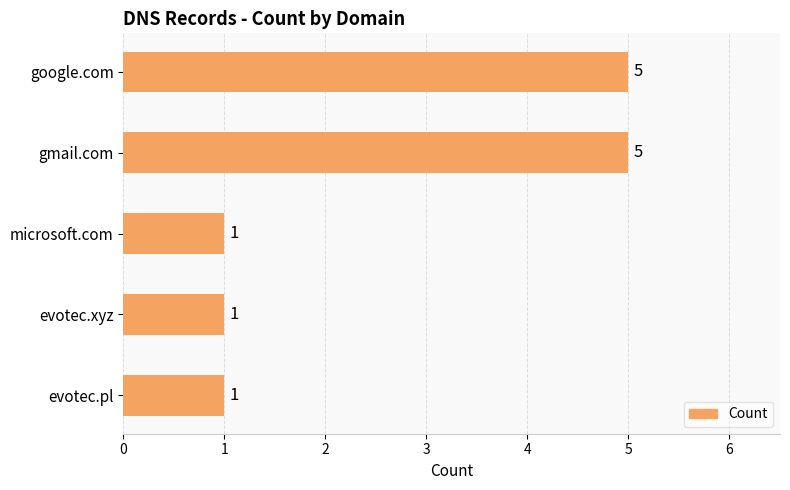

Reading bottom to top, list all the values displayed in this chart.

evotec.pl=1	evotec.xyz=1	microsoft.com=1	gmail.com=5	google.com=5